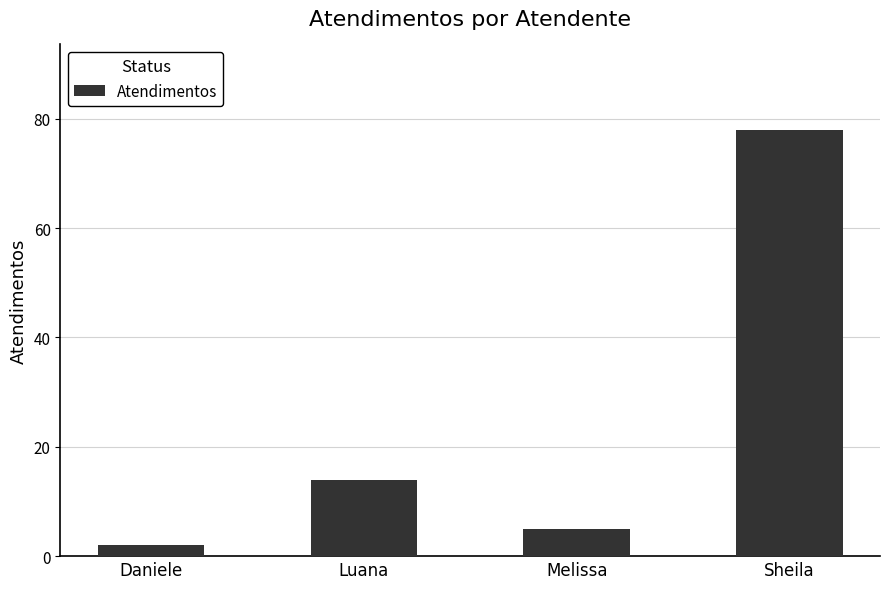

Approximately how many times larger is the value at Melissa compared to Luana?

0.4